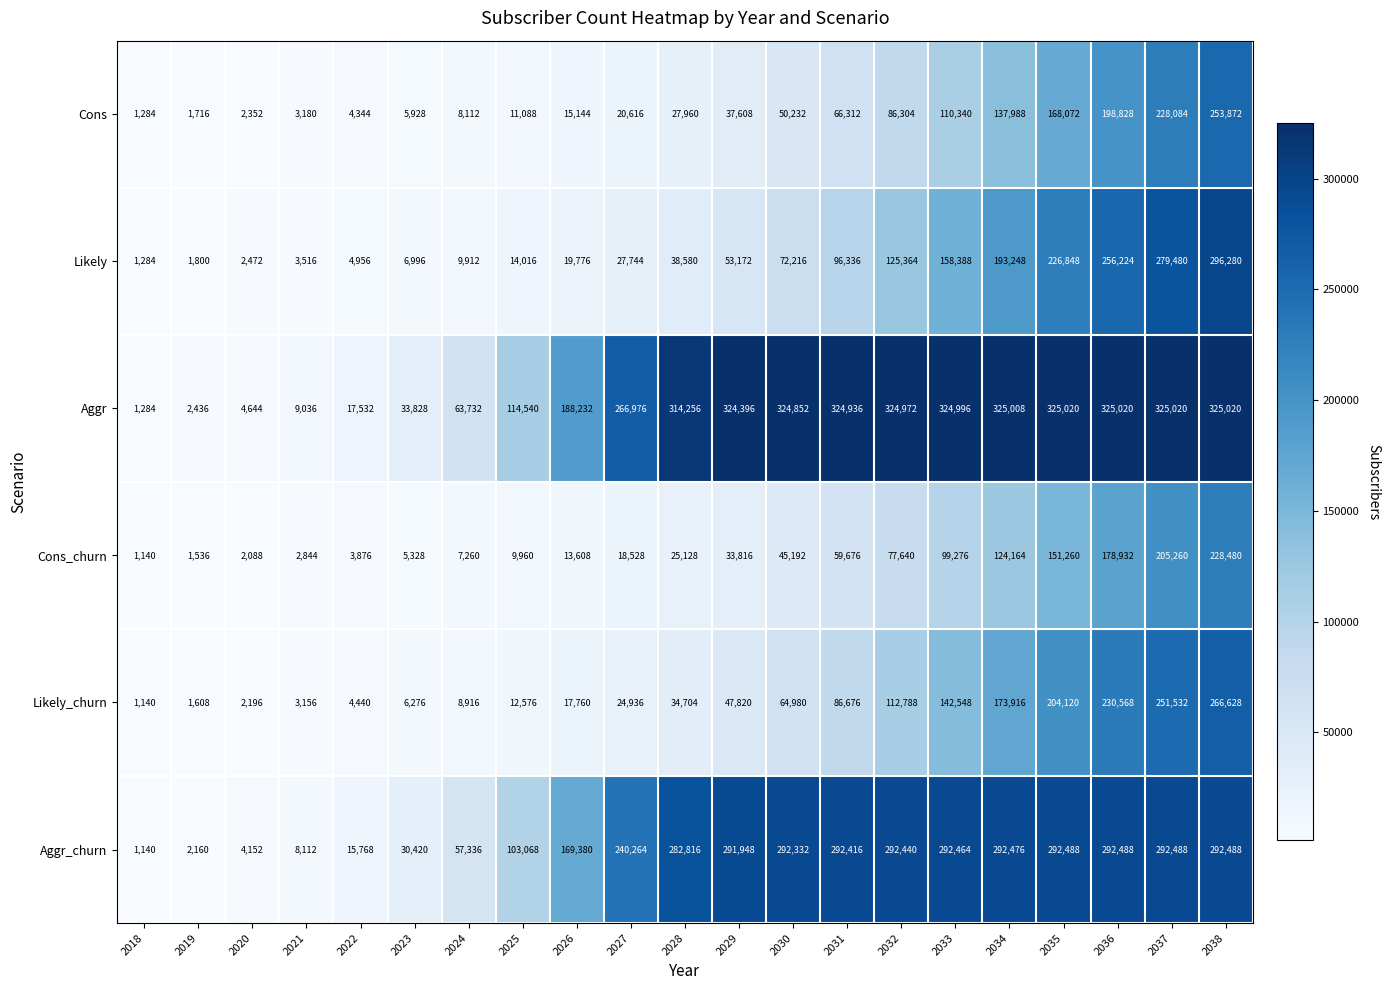

At which label is Cons_churn closest to 114810?

2034